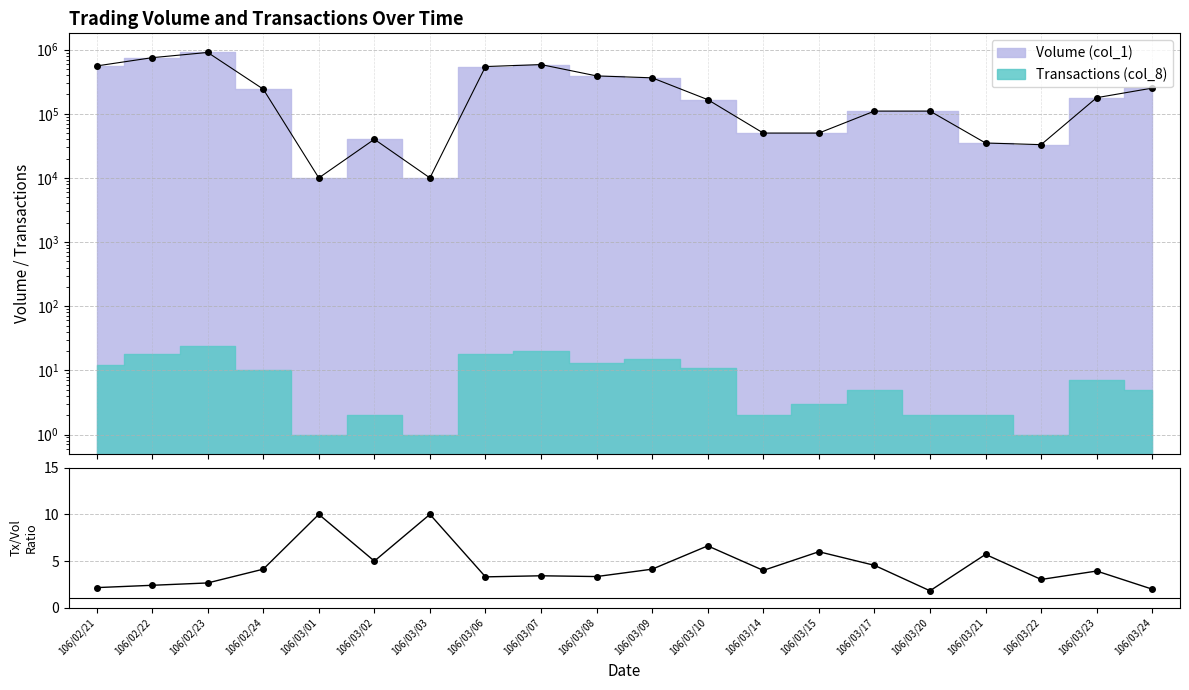

Which category has the lowest value across all series?

106/03/20